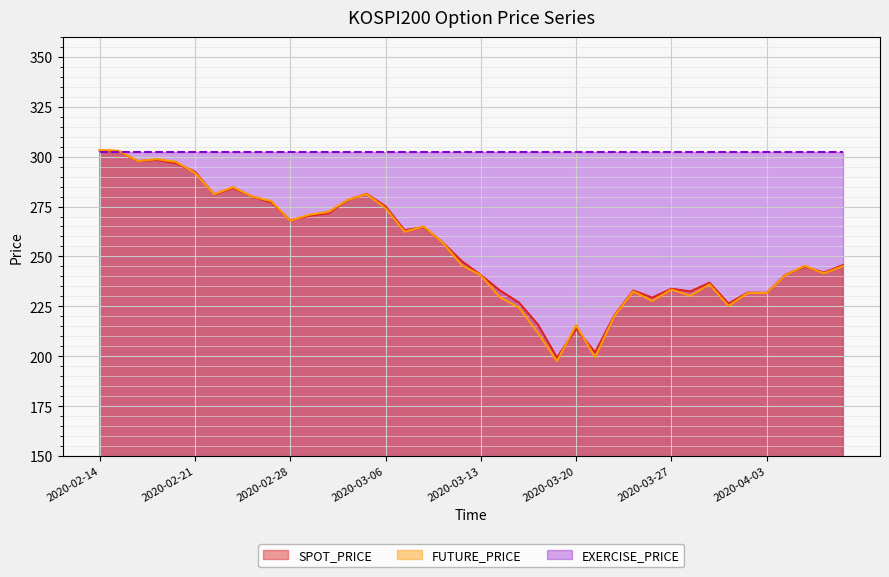

Is it true that SPOT_PRICE equals 271.6 at 2020-03-03?

True